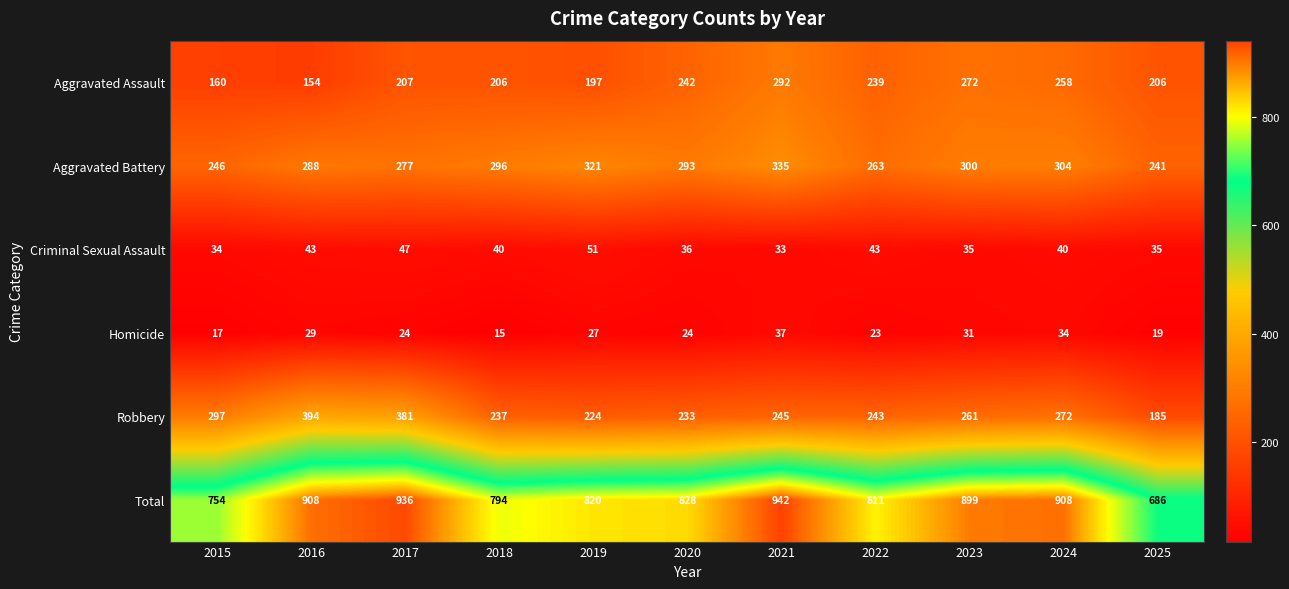

Which category has the lowest value across all series?

2018